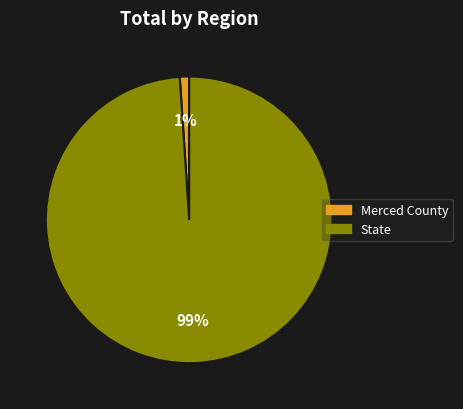

Which category has the biggest portion of the pie?

State